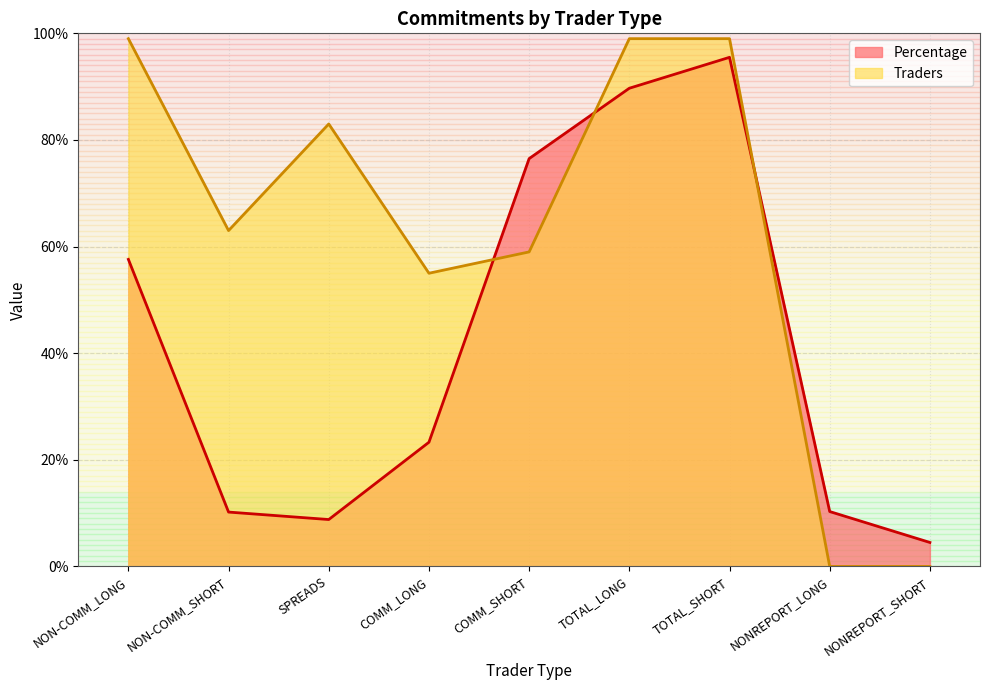

Reading left to right, what are all the values shown in this chart?

NON-COMM_LONG=57.6	NON-COMM_SHORT=10.2	SPREADS=8.8	COMM_LONG=23.3	COMM_SHORT=76.5	TOTAL_LONG=89.7	TOTAL_SHORT=95.5	NONREPORT_LONG=10.3	NONREPORT_SHORT=4.5